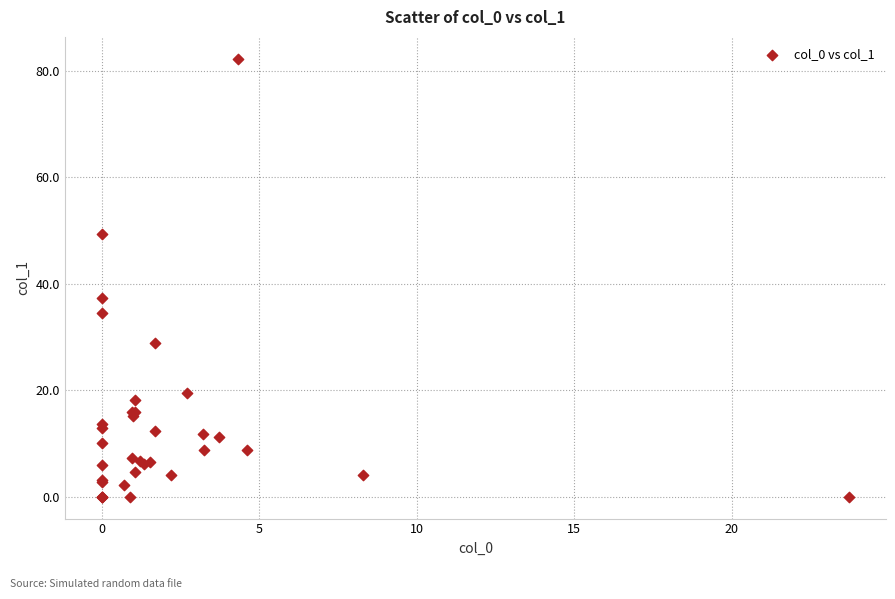

What Y value in the scatter plot is closest to 41?

37.3